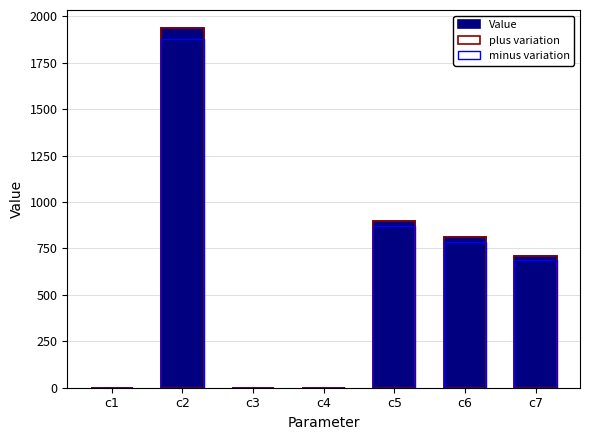

What is the total value across all series at c2?

5754.7